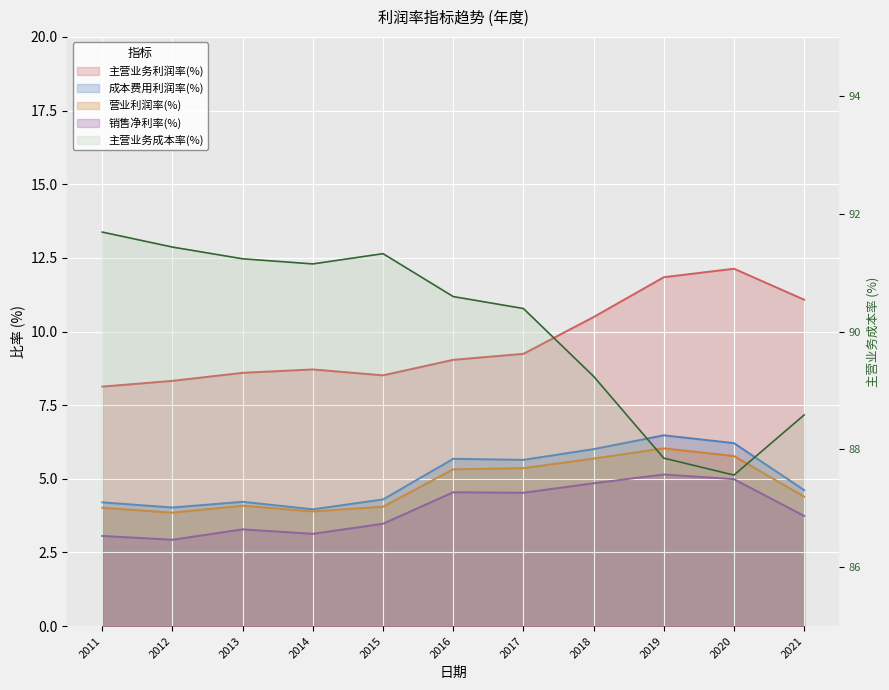

What is the value of the 主营业务成本率(%) point at the 3rd from the left?

91.2